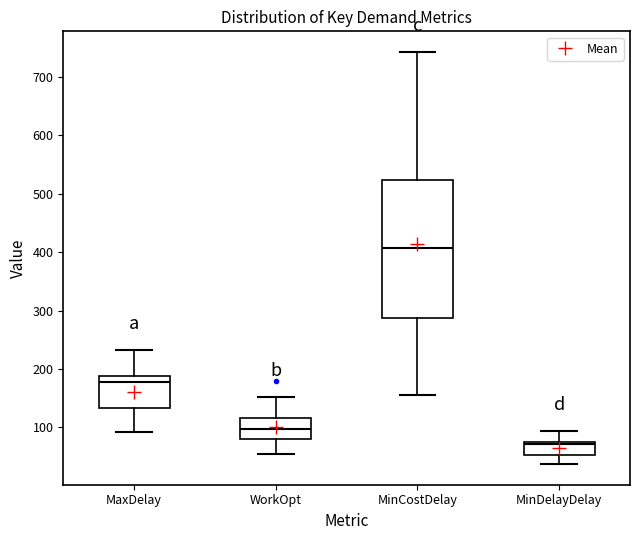

Reading left to right, transcribe this box plot: for each box, give where its median line is, the range the box spans, and where its two whiskers end, as read against the y-axis. The values are not printed on the chart, so give them approximately, as read against the axis.

MaxDelay: median 180, box 130 to 190, whiskers 90 to 230
WorkOpt: median 100, box 80 to 120, whiskers 60 to 150
MinCostDelay: median 410, box 290 to 520, whiskers 160 to 740
MinDelayDelay: median 70, box 50 to 80, whiskers 40 to 90